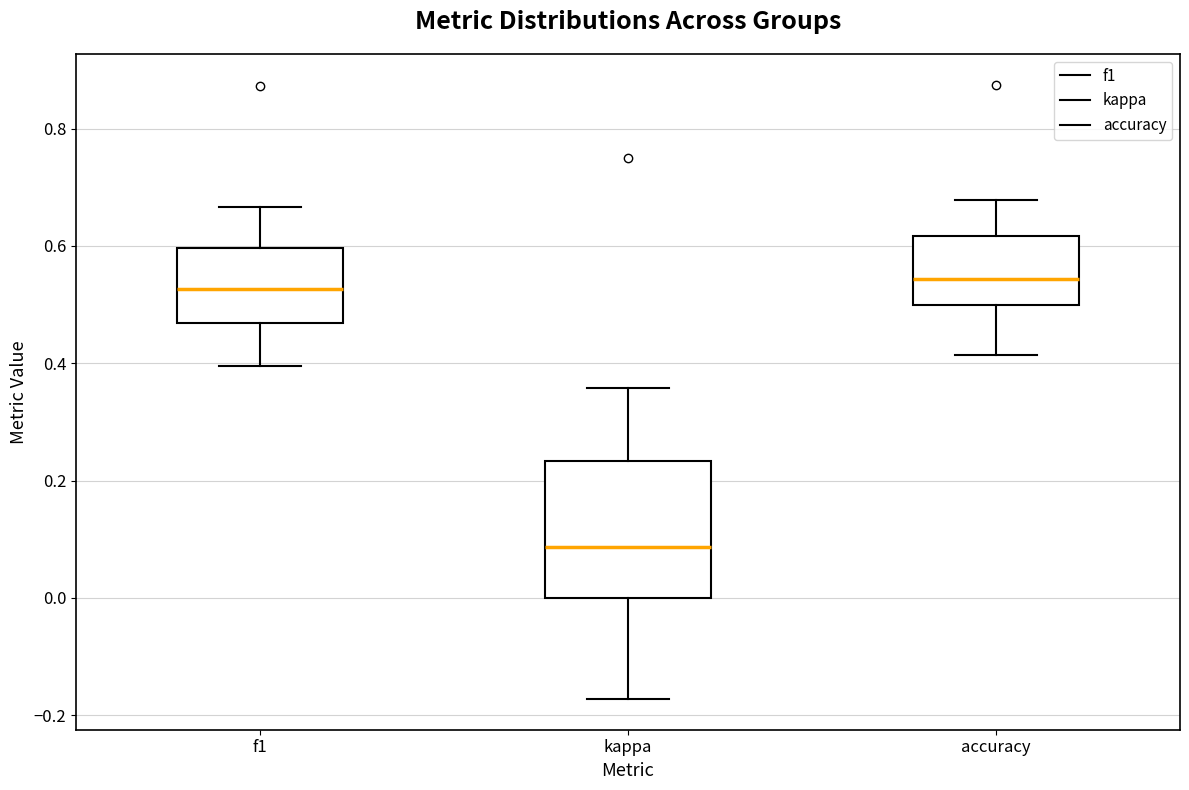

Reading left to right, transcribe this box plot: for each box, give where its median line is, the range the box spans, and where its two whiskers end, as read against the y-axis. The values are not printed on the chart, so give them approximately, as read against the axis.

f1: median 0.52, box 0.46 to 0.60, whiskers 0.40 to 0.66
kappa: median 0.08, box 0.00 to 0.24, whiskers -0.18 to 0.36
accuracy: median 0.54, box 0.50 to 0.62, whiskers 0.42 to 0.68